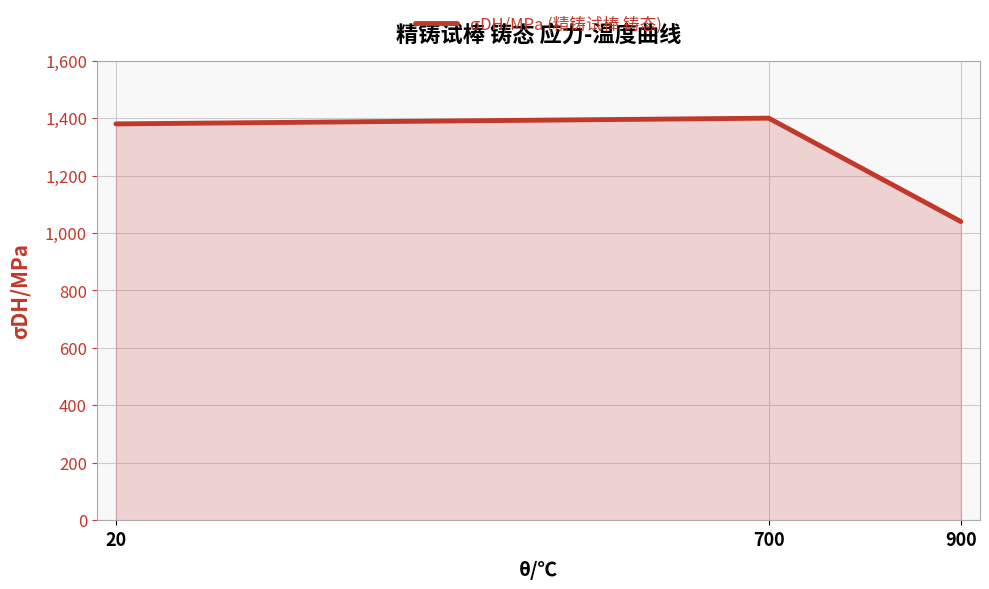

Rank the categories by value from highest to lowest.

700, 20, 900